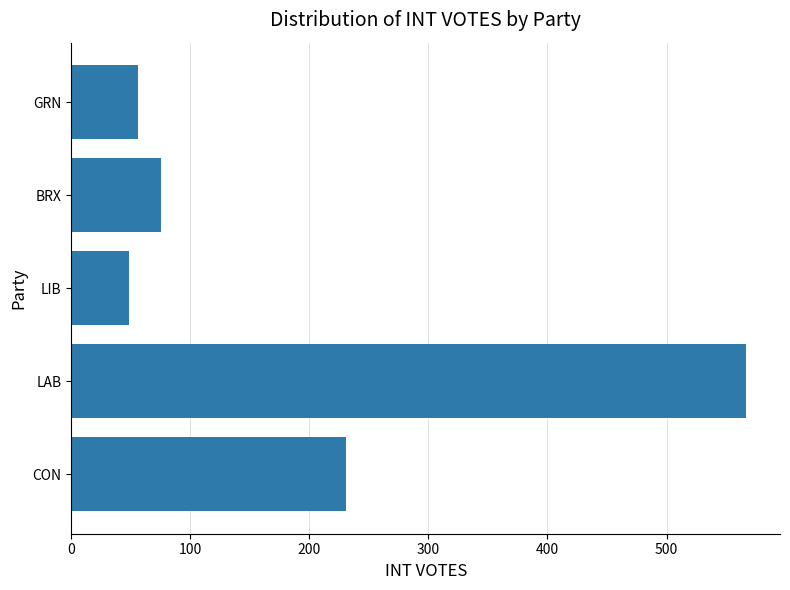

How many values are below 75?

2